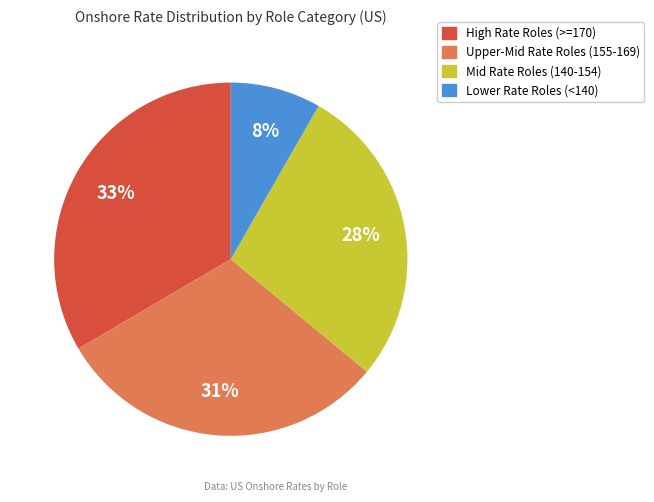

Is there any slice that represents more than half of the pie?

No